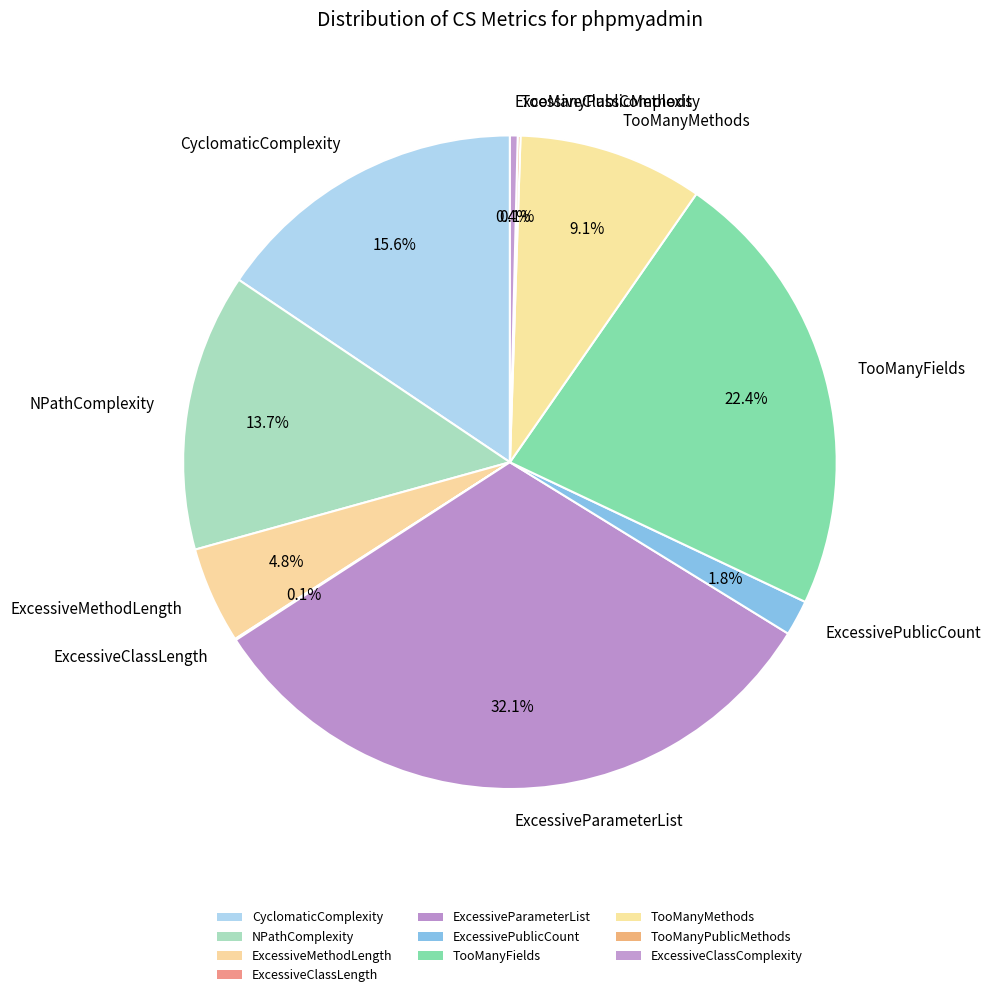

The CyclomaticComplexity slice represents 7% of the pie. True or false?

False